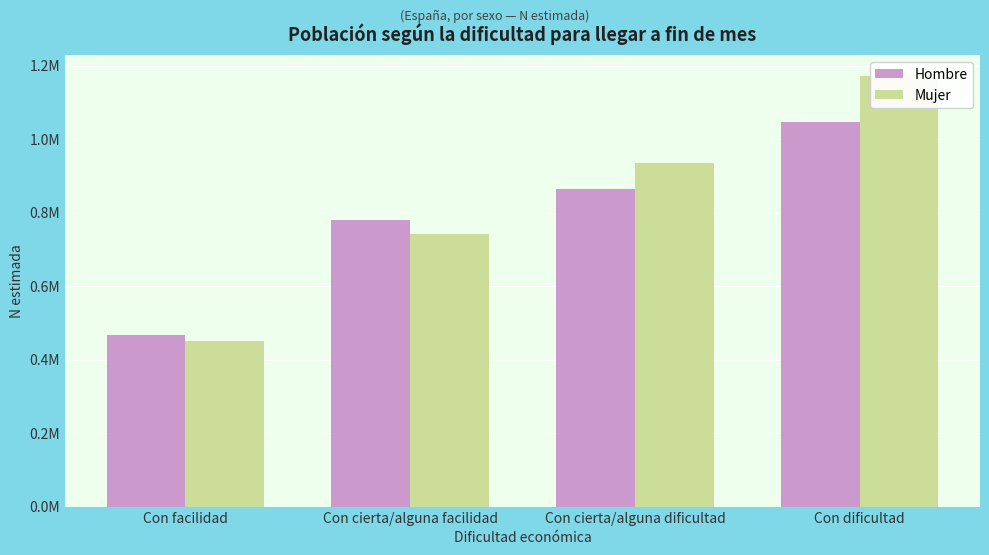

What is the greatest value displayed?

1170502